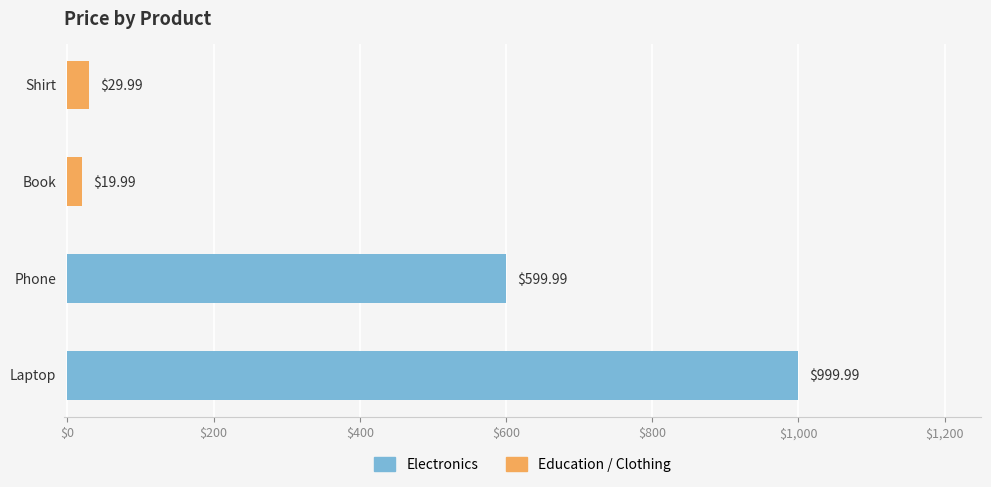

What is the average value?

412.5